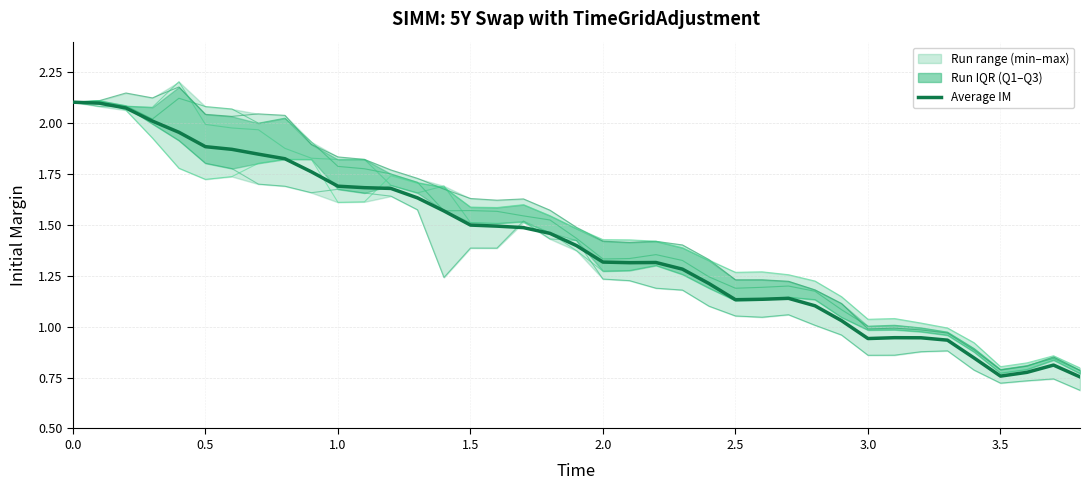

How many values in the Average Initial Margin series exceed 1?

30